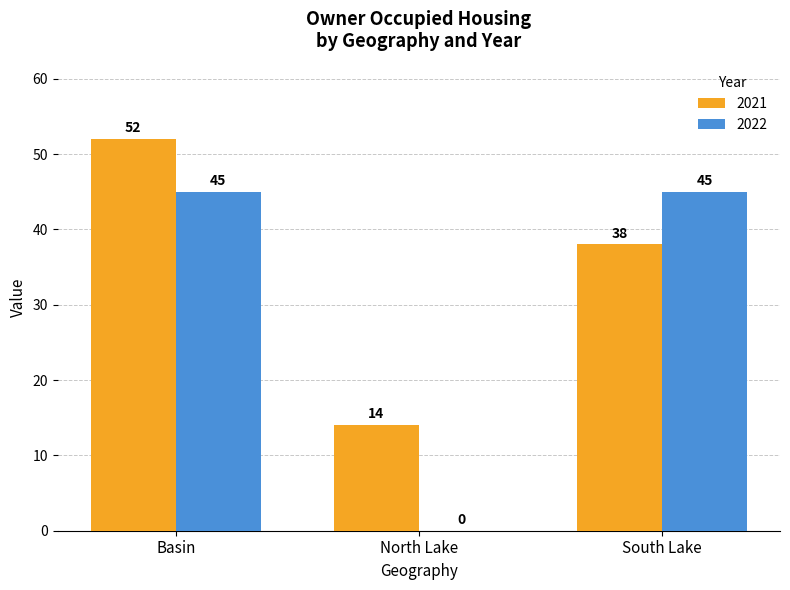

Reading left to right, extract all data points from this chart.

2021: 52	14	38
2022: 45	0	45